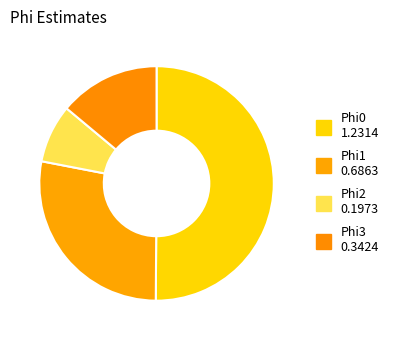

To the nearest percent, what is the average slice percentage?

25%